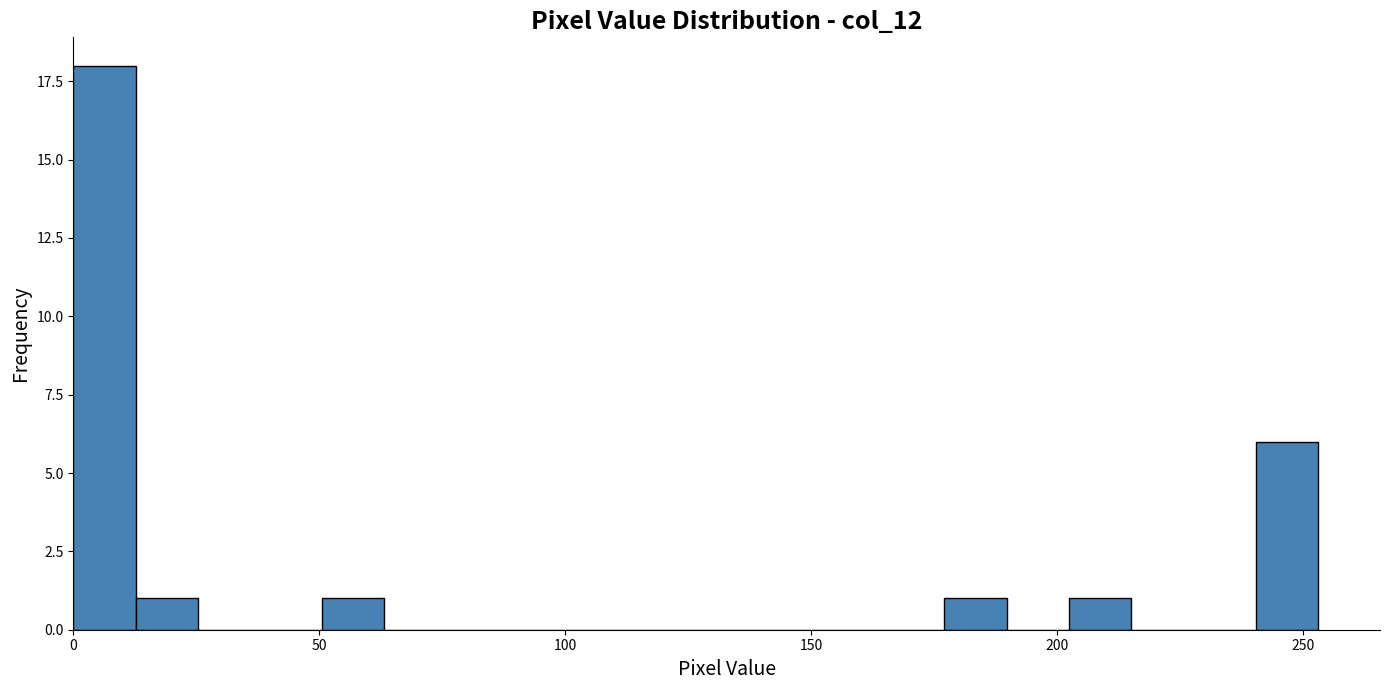

Read against the x-axis, roughly where is the centre of the tallest bar?

5